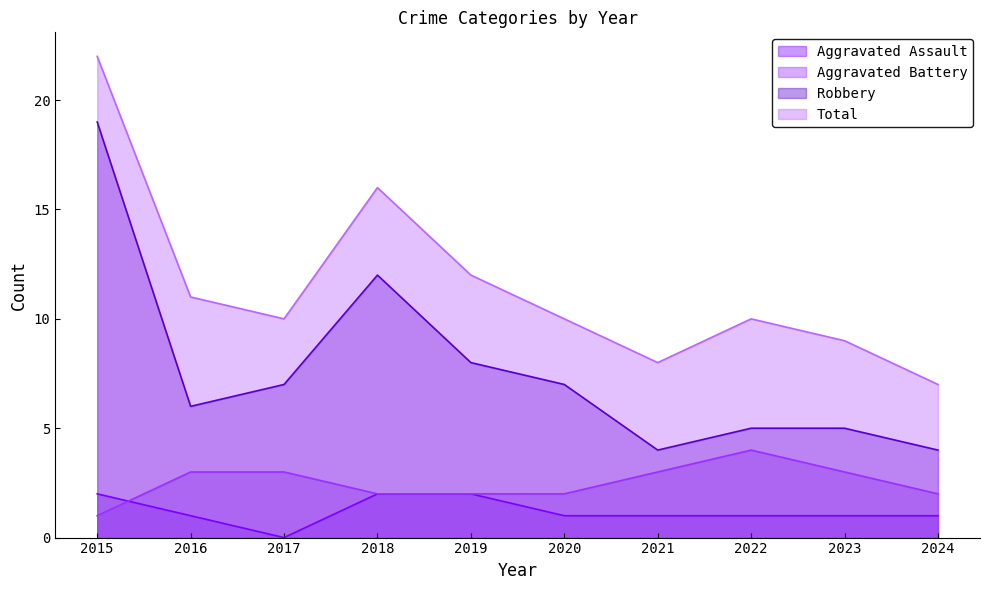

Does the chart have visible grid lines?

No